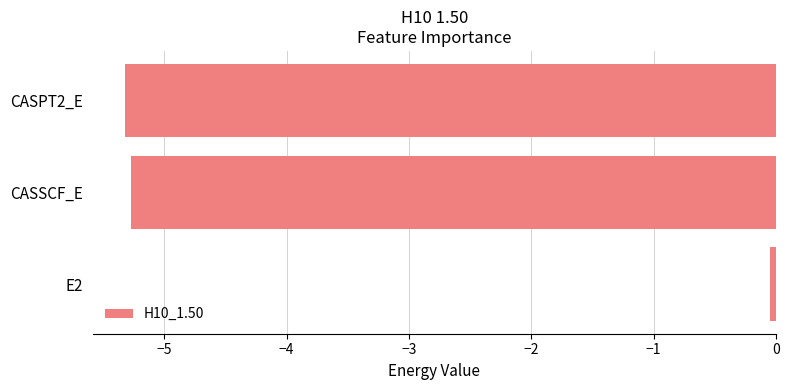

Rank the categories by value from highest to lowest.

E2, CASSCF_E, CASPT2_E